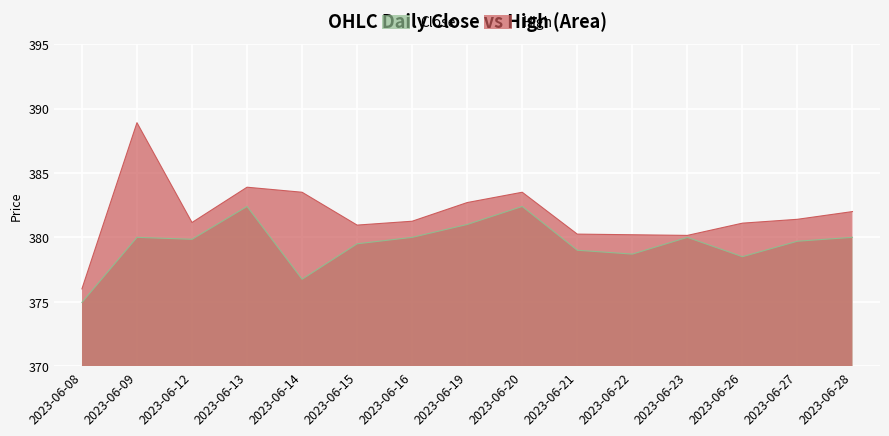

How many interior local valleys does the High series have?

3